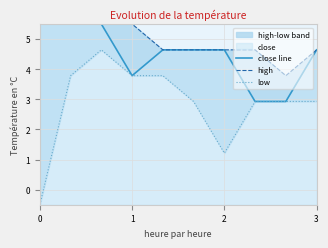

True or false: close line has a value of 1.5 at 1.

False